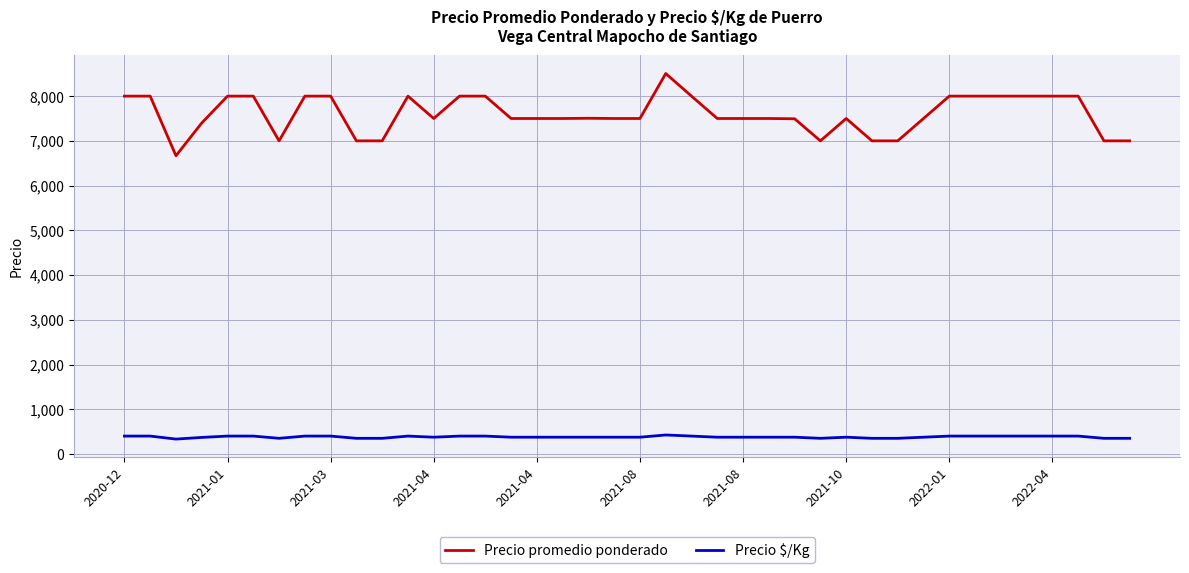

List the series in order of their peak value, lowest first.

Precio $/Kg, Precio promedio ponderado